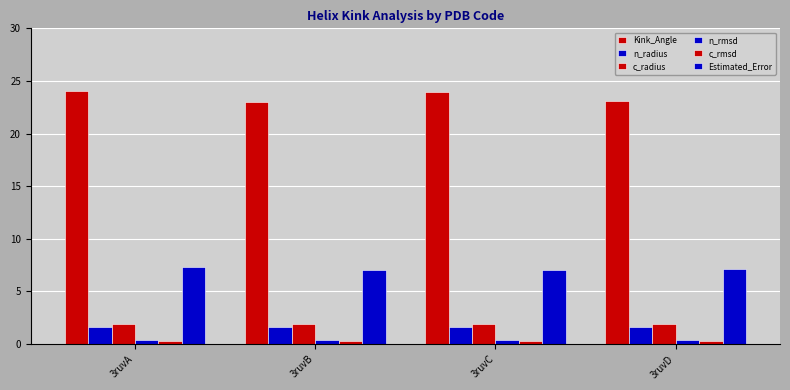

How many categories are shown in the chart?

4